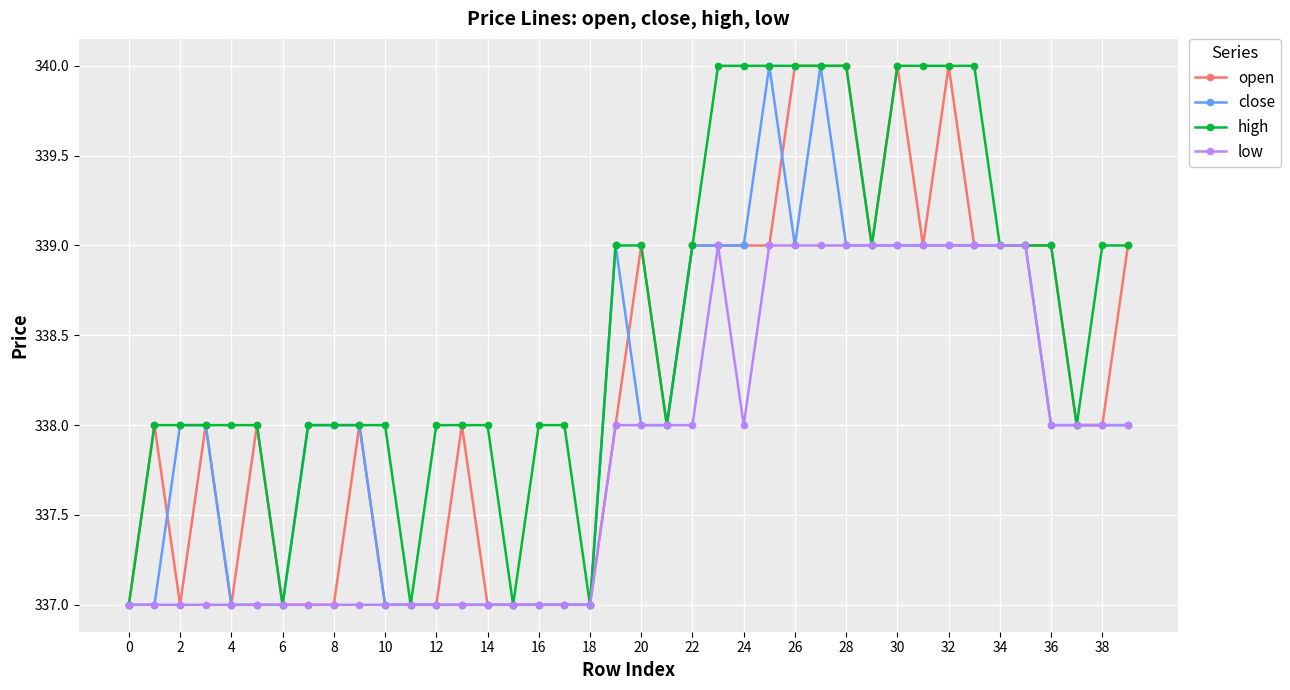

Does the chart have visible grid lines?

Yes